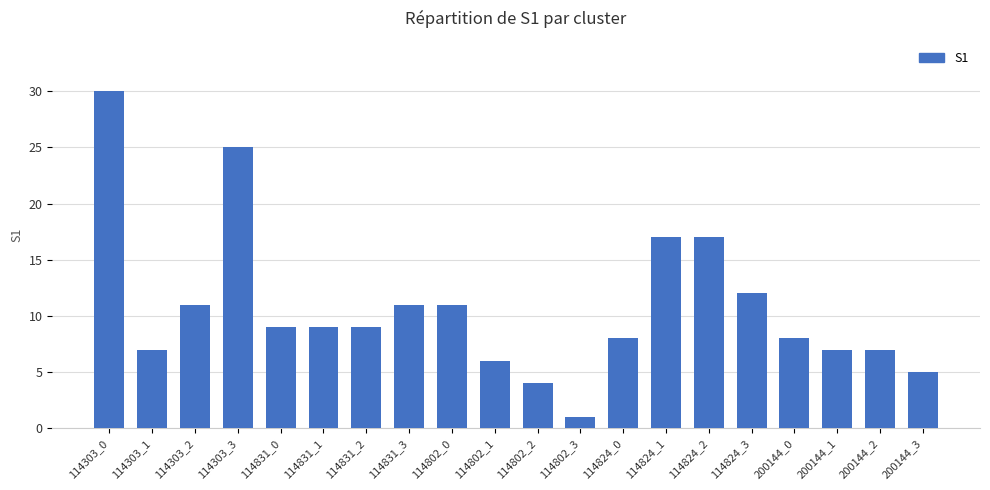

What position from the right is 114824_1?

7